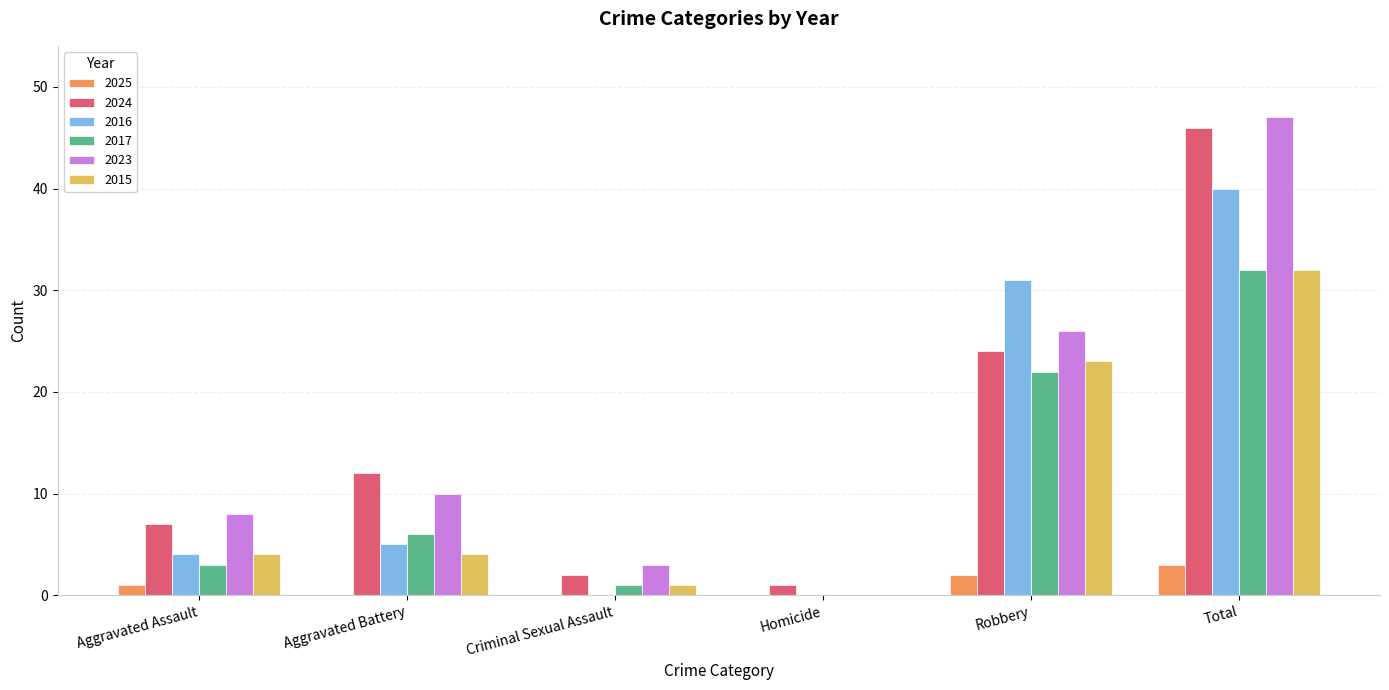

The 2025 series shows 1 at Aggravated Assault. True or false?

True